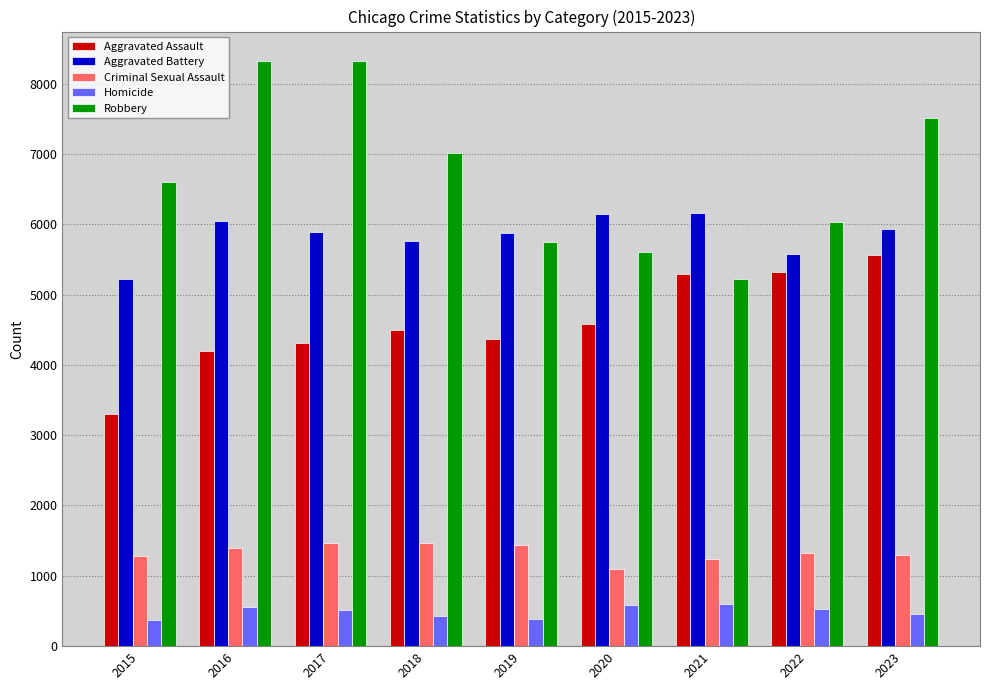

True or false: Criminal Sexual Assault has a value of 2200 at 2023.

False